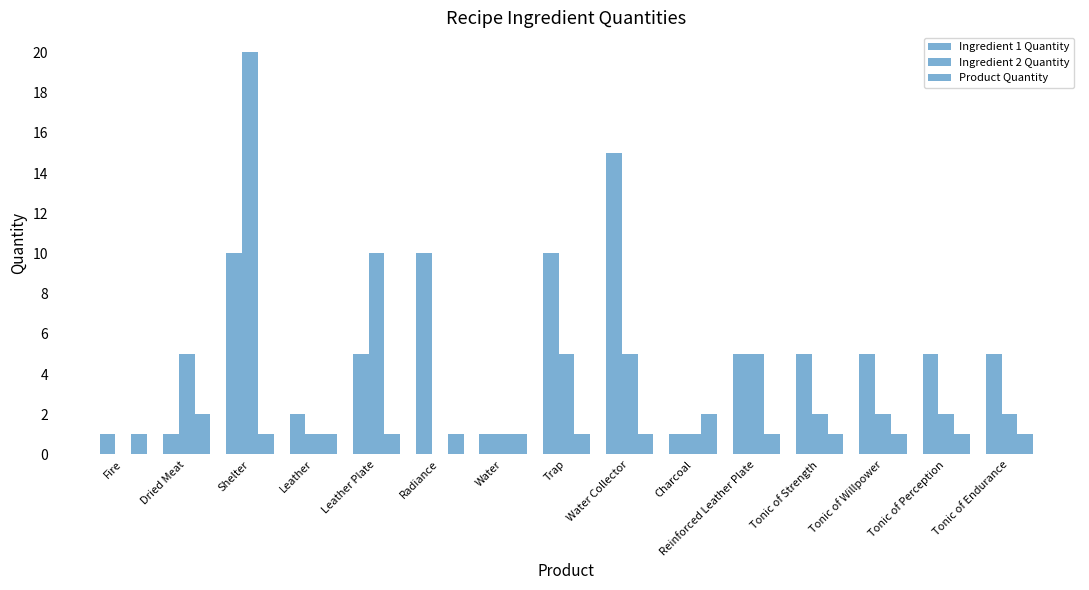

Count the number of data series in this chart.

3